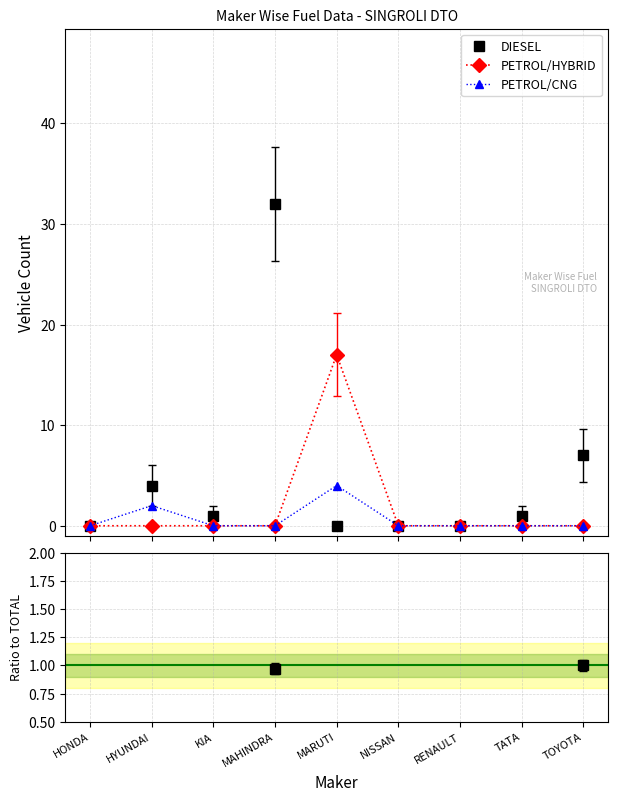

Where is the first local maximum for PETROL/HYBRID?

MARUTI